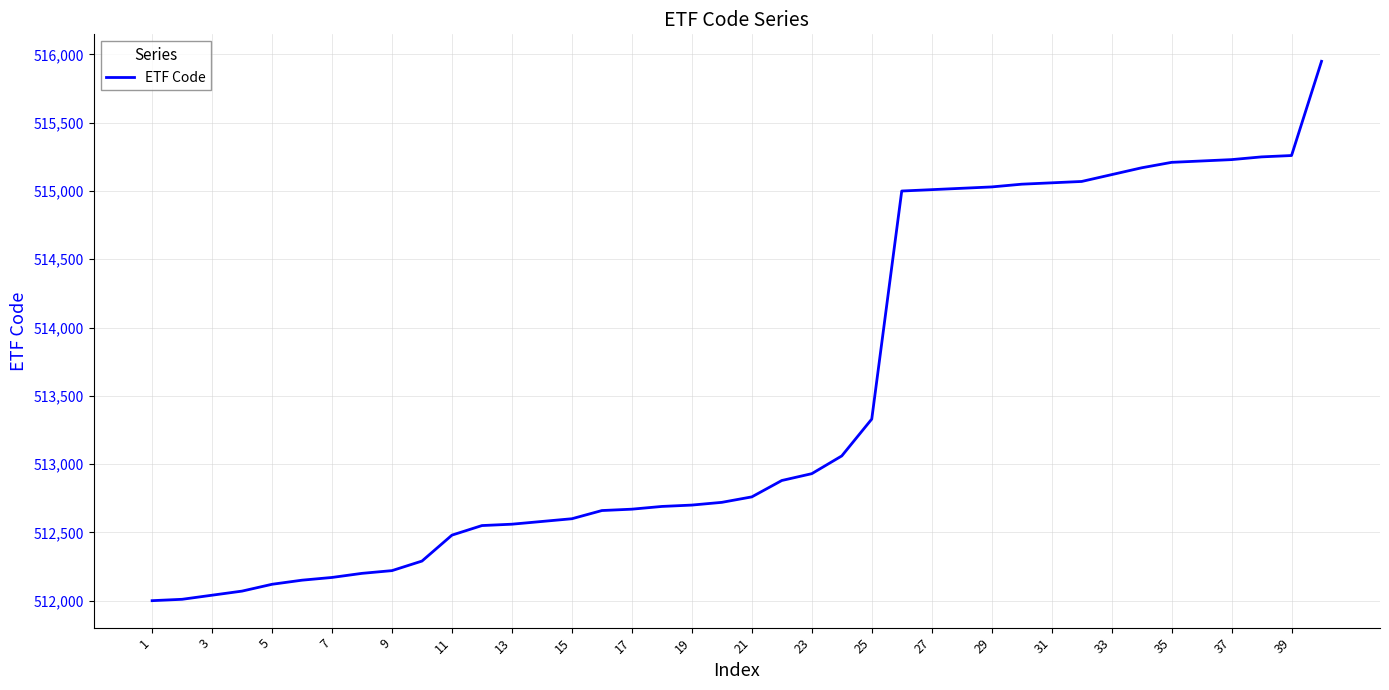

Count the number of categories in the chart.

40